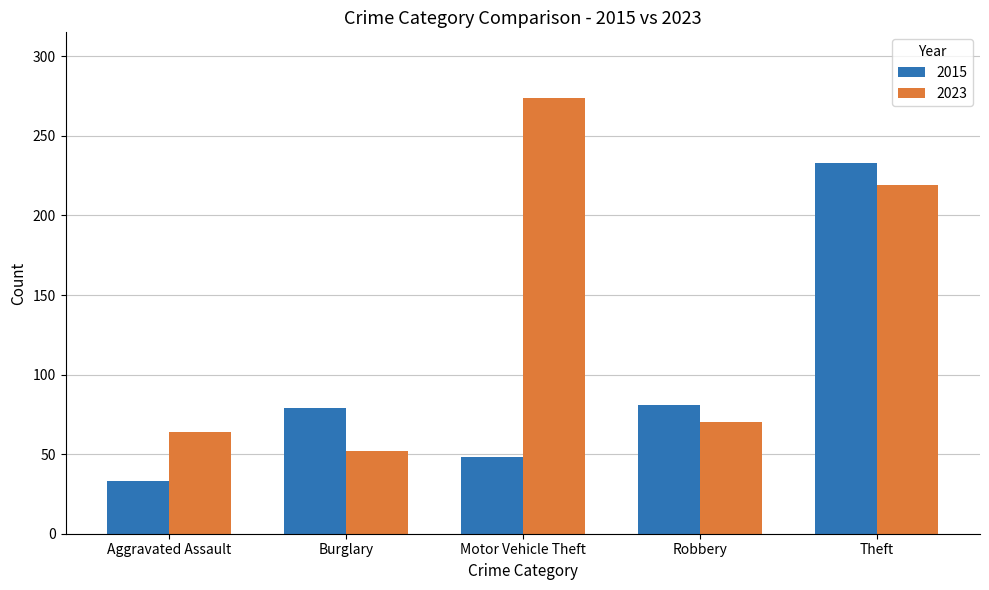

Which category has the highest value in the 2023 series?

Motor Vehicle Theft